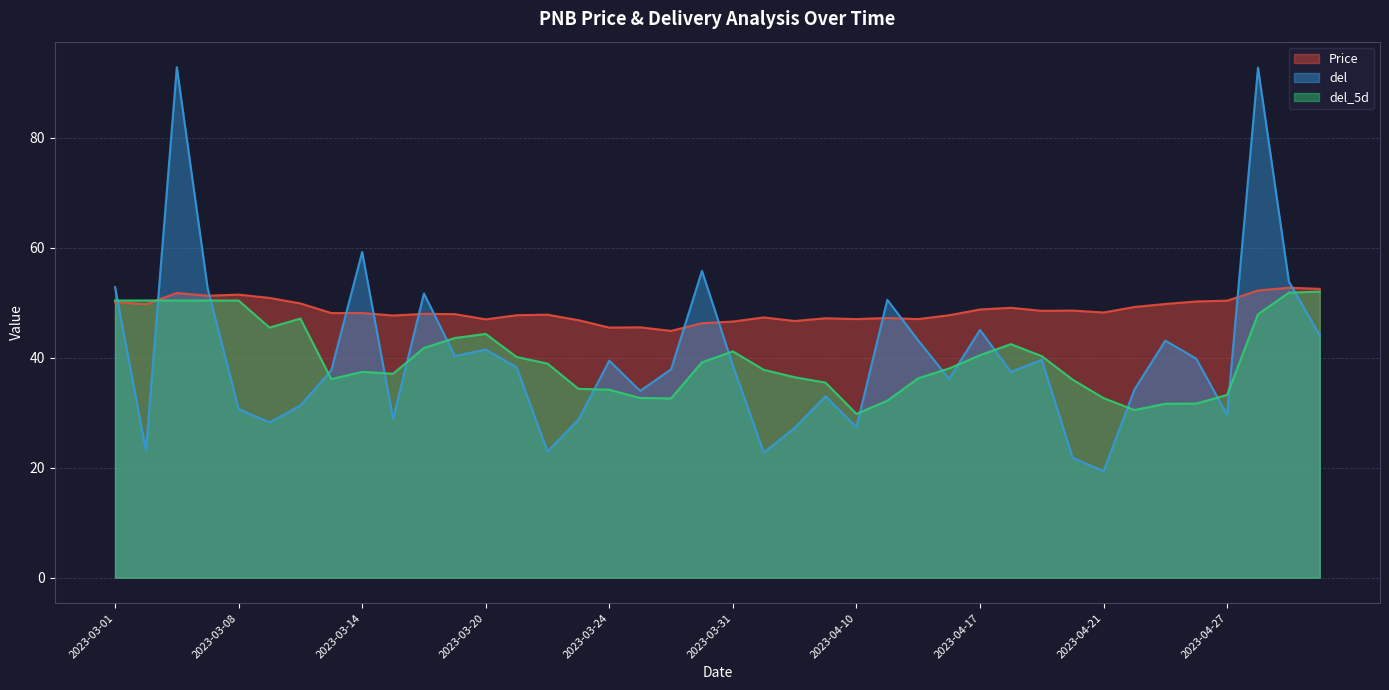

Between 2023-03-01 and 2023-03-15, which is larger?

2023-03-01